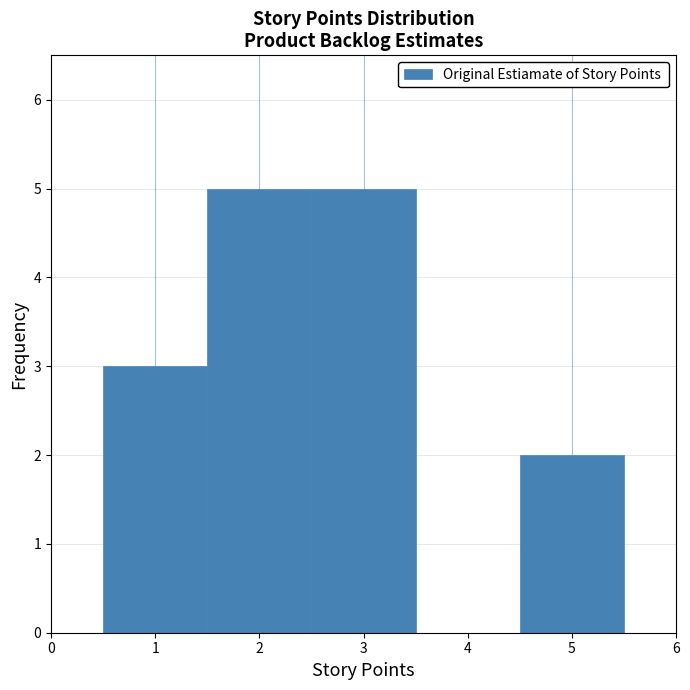

Reading left to right, transcribe this chart: for each bar, give the range it covers on the x-axis and its height. The values are not printed on the chart, so give them approximately, as read against the axis.

0.5 to 1.5: 3
1.5 to 2.5: 5
2.5 to 3.5: 5
3.5 to 4.5: 0
4.5 to 5.5: 2